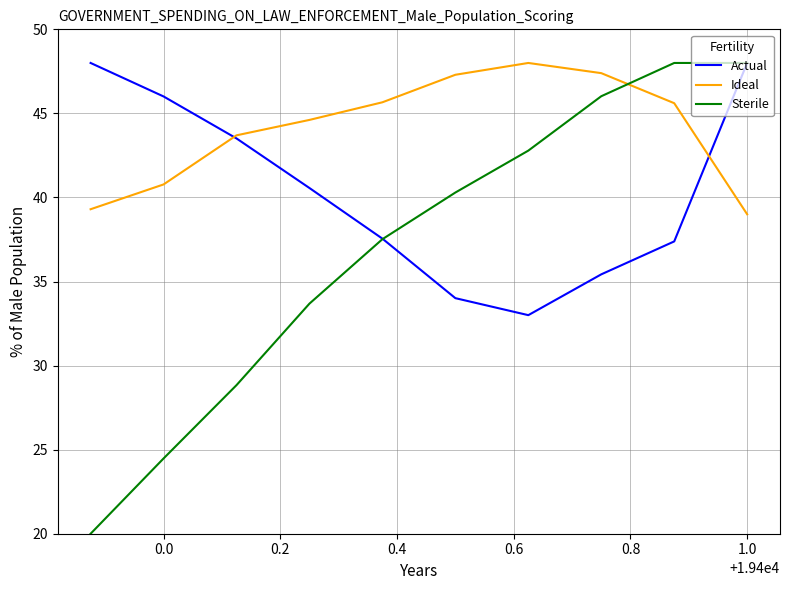

Which series has the largest total across all categories?

Ideal